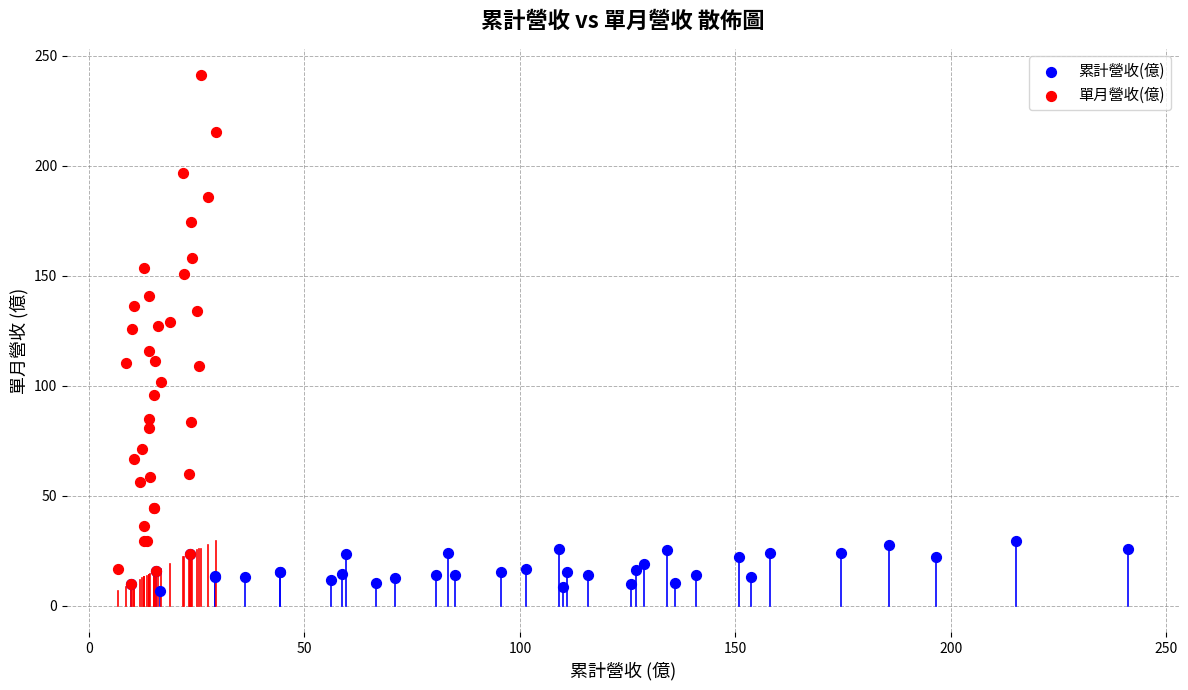

What are all the series names shown in the legend?

累計營收(億), 單月營收(億)